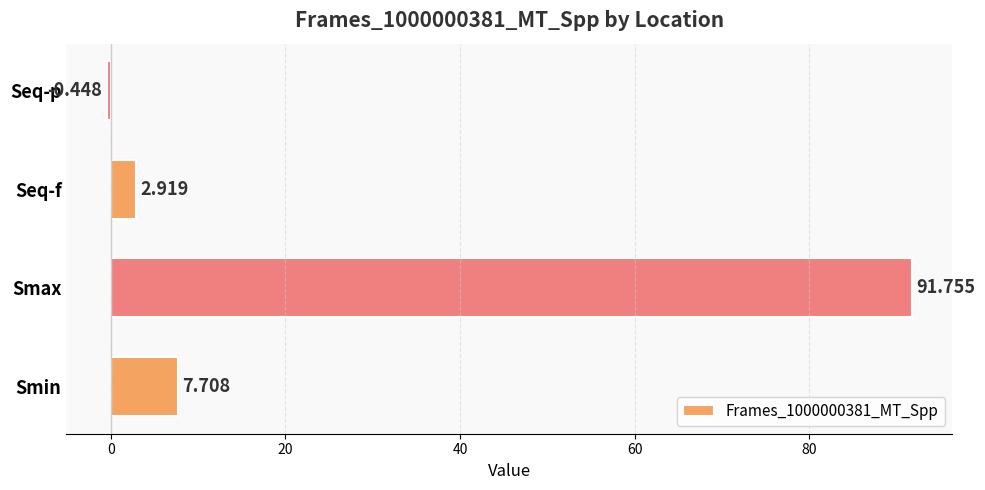

How many negative values are there?

1